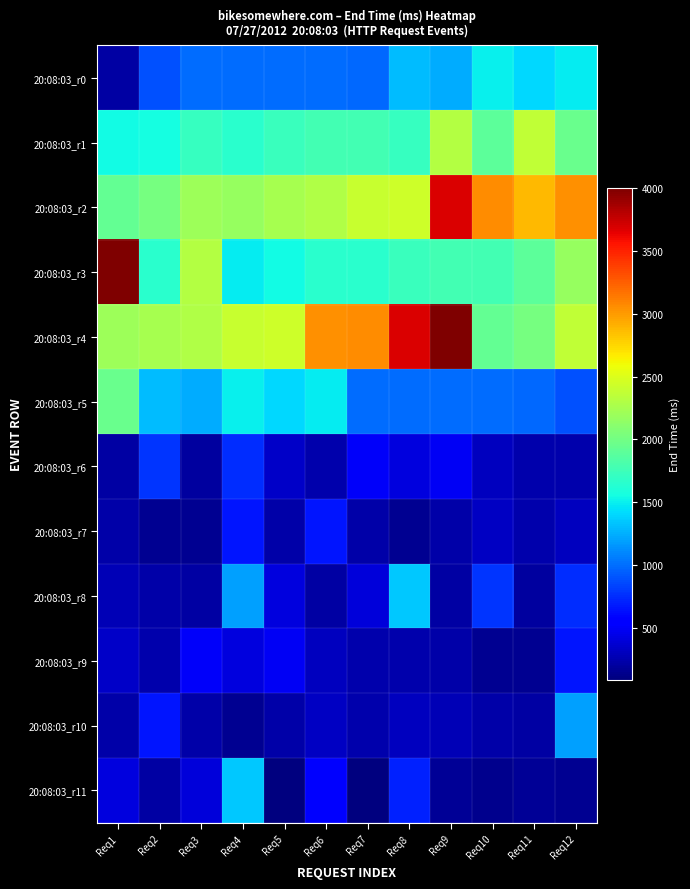

Which series has the largest total across all categories?

20:08:03_r4